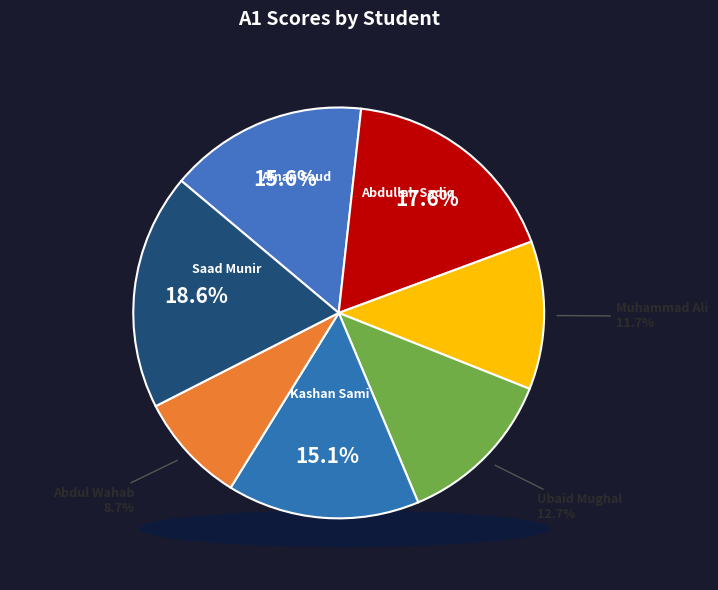

What is the change in value from Afnan Saud to Abdul Wahab?

-28